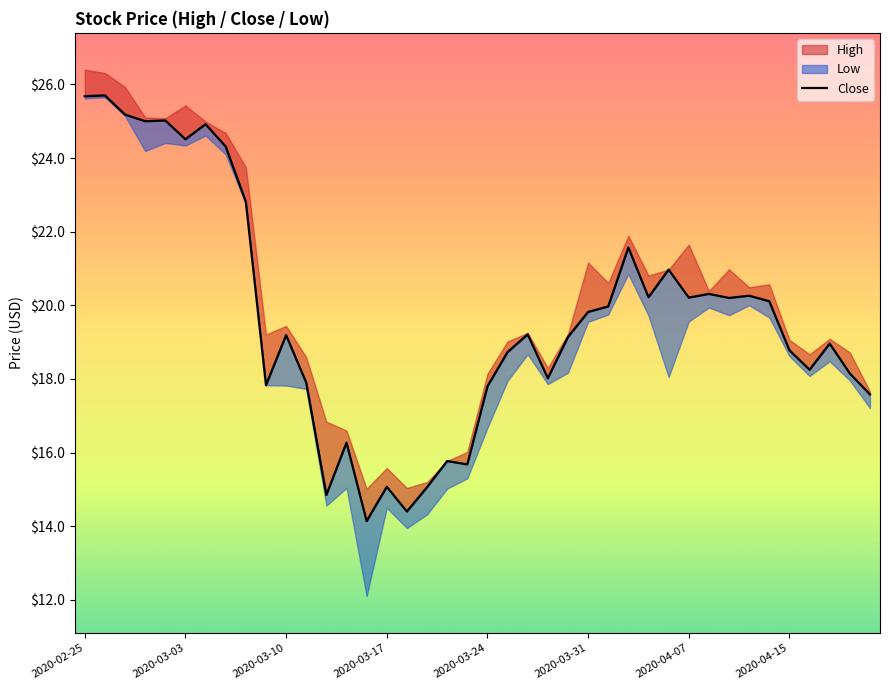

What is the difference between the maximum and second lowest values?

11.3